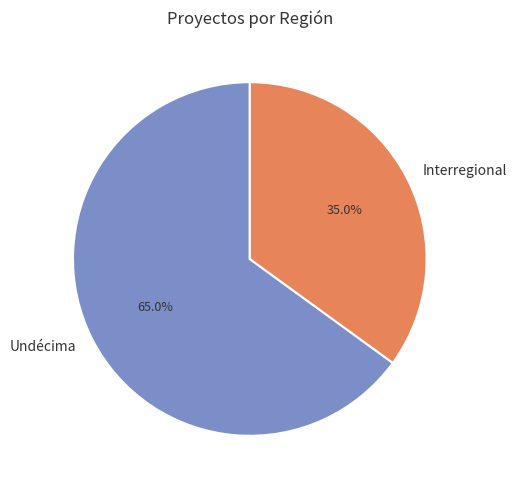

Which has a higher value, Undécima or Interregional?

Undécima